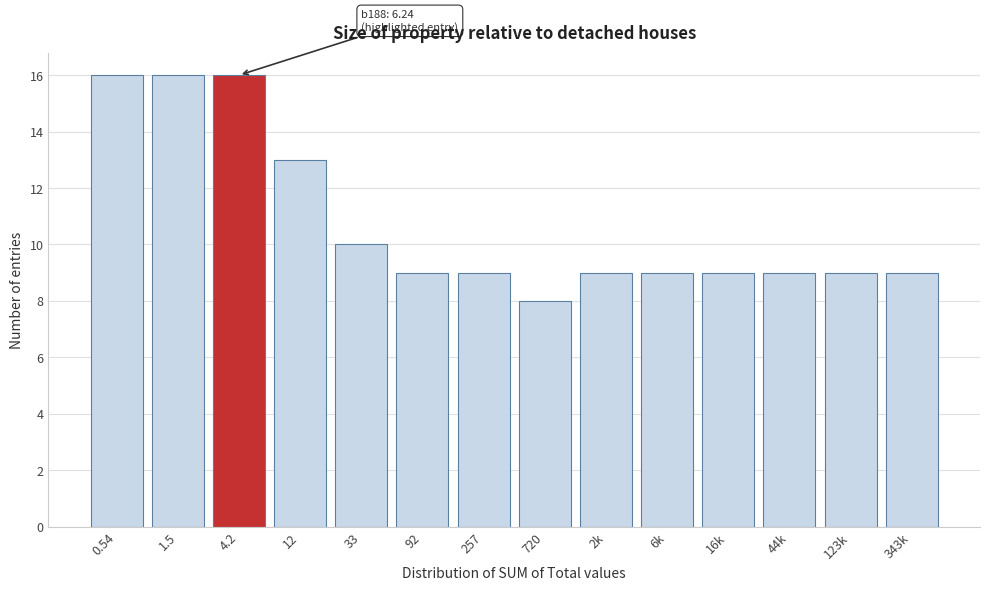

Reading right to left, extract all data points from this chart.

343k=9	123k=9	44k=9	16k=9	6k=9	2k=9	720=8	257=9	92=9	33=10	12=13	4.2=16	1.5=16	0.54=16